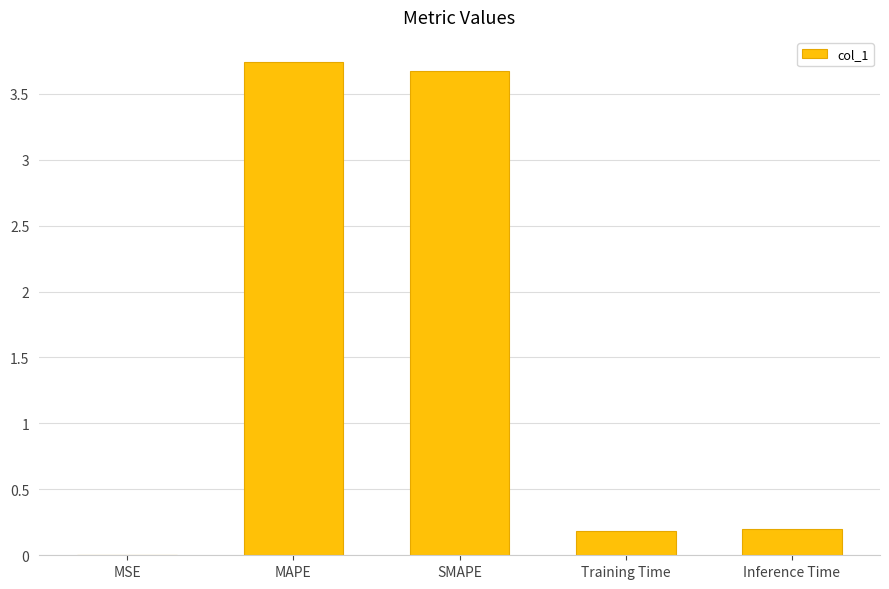

What is the sum of all values?

7.8